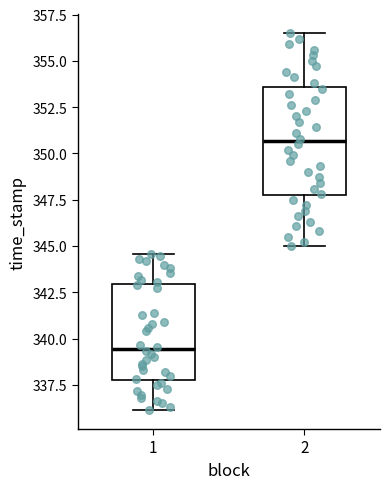

Which box has the highest median line?

2